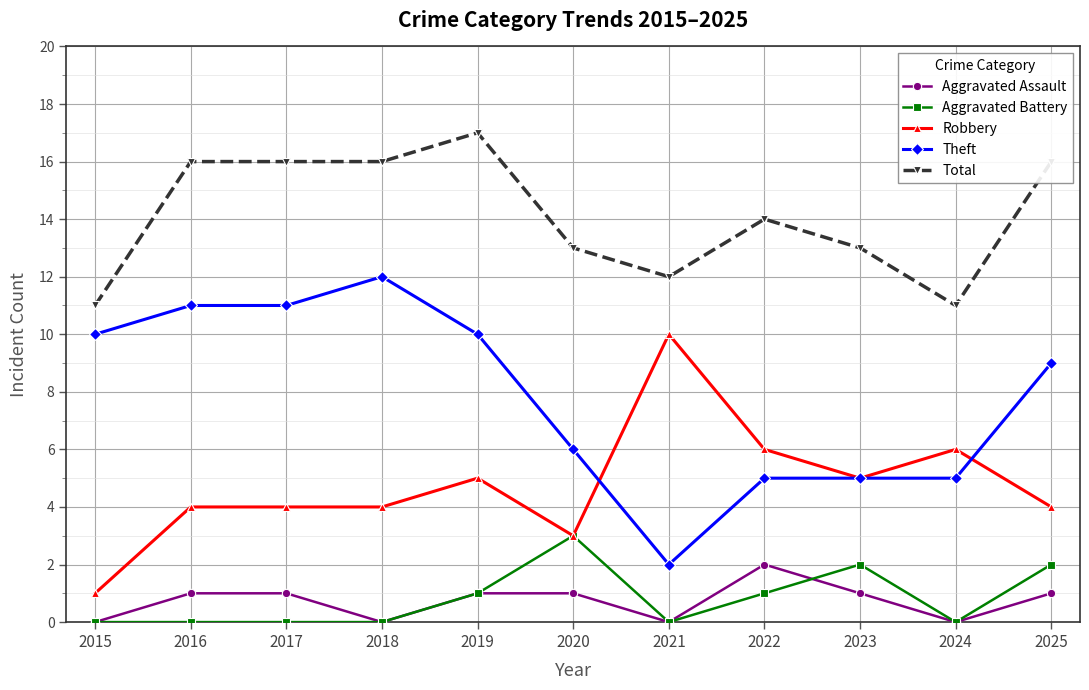

What are all the series names shown in the legend?

Aggravated Assault, Aggravated Battery, Robbery, Theft, Total